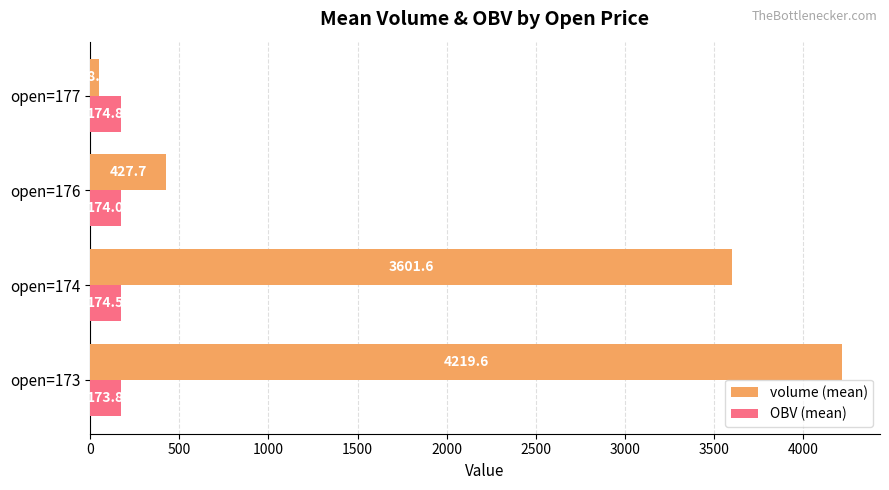

Which label corresponds to the smallest value in the chart?

open=177